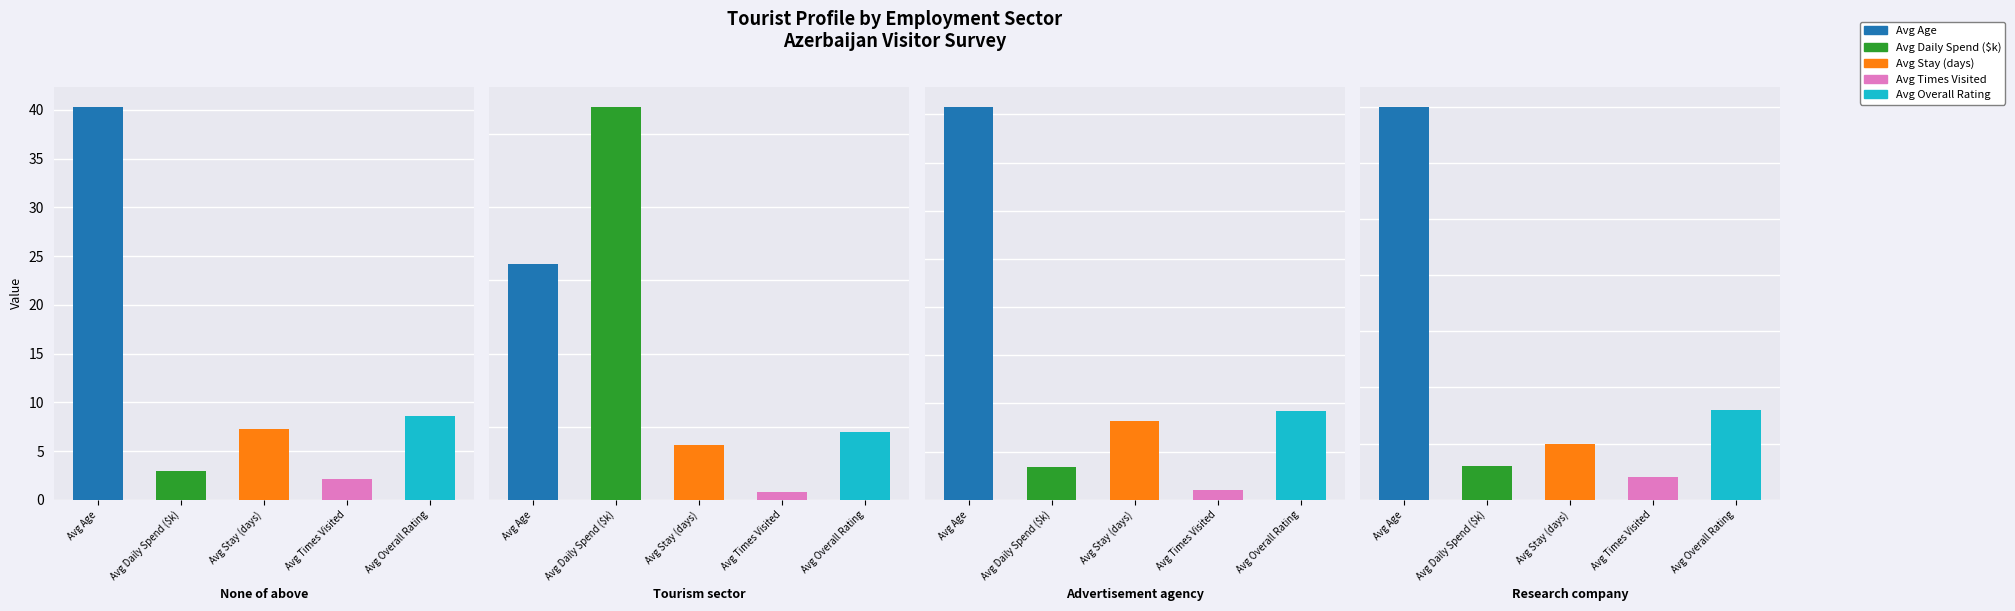

What is the spread (max minus min) of values at Research company?

33.0